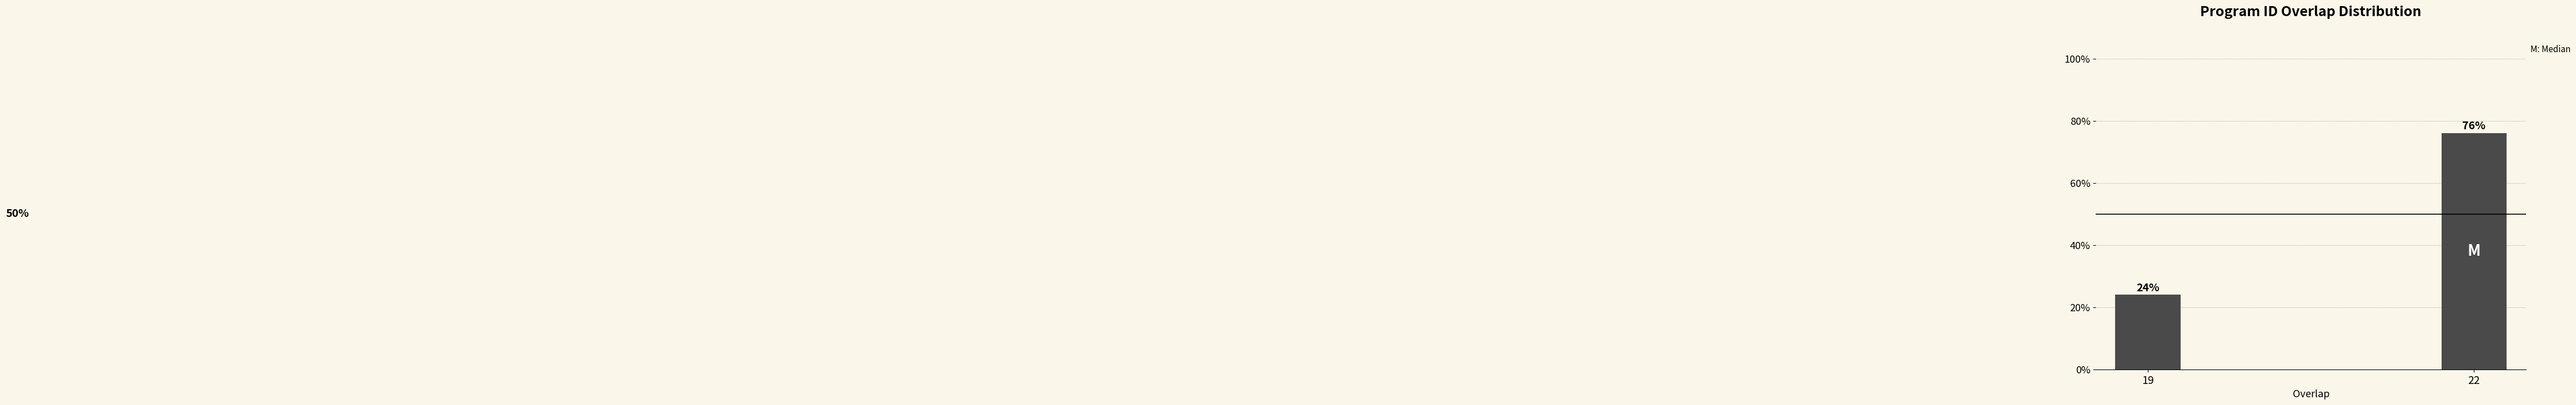

Does the chart contain any negative values?

No